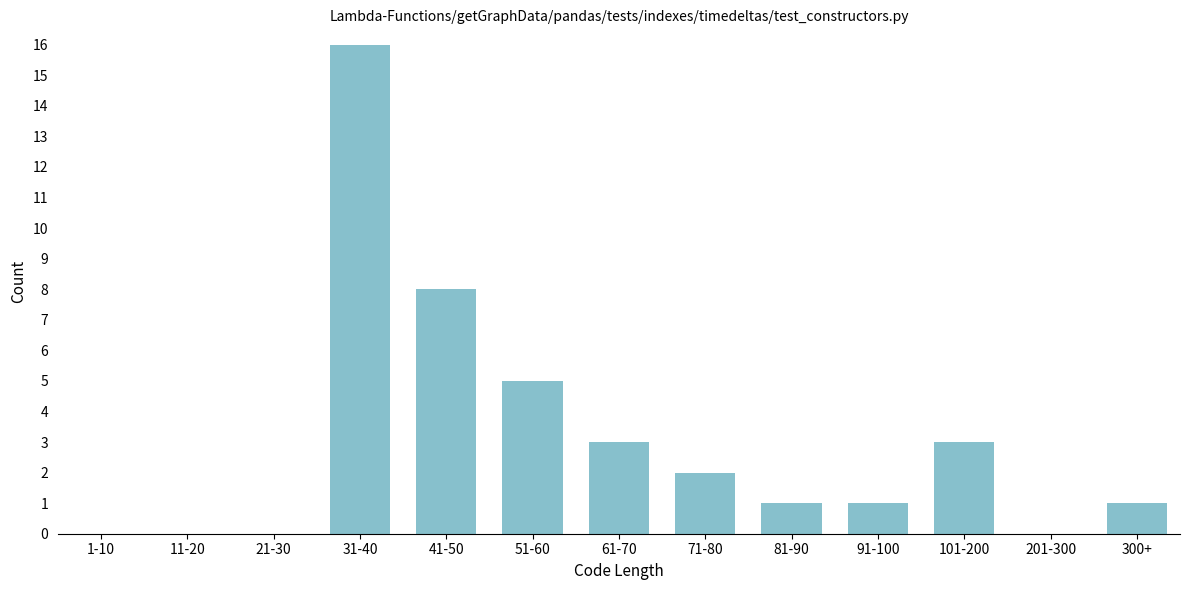

Reading left to right, list all the values displayed in this chart.

1-10=0	11-20=0	21-30=0	31-40=16	41-50=8	51-60=5	61-70=3	71-80=2	81-90=1	91-100=1	101-200=3	201-300=0	300+=1